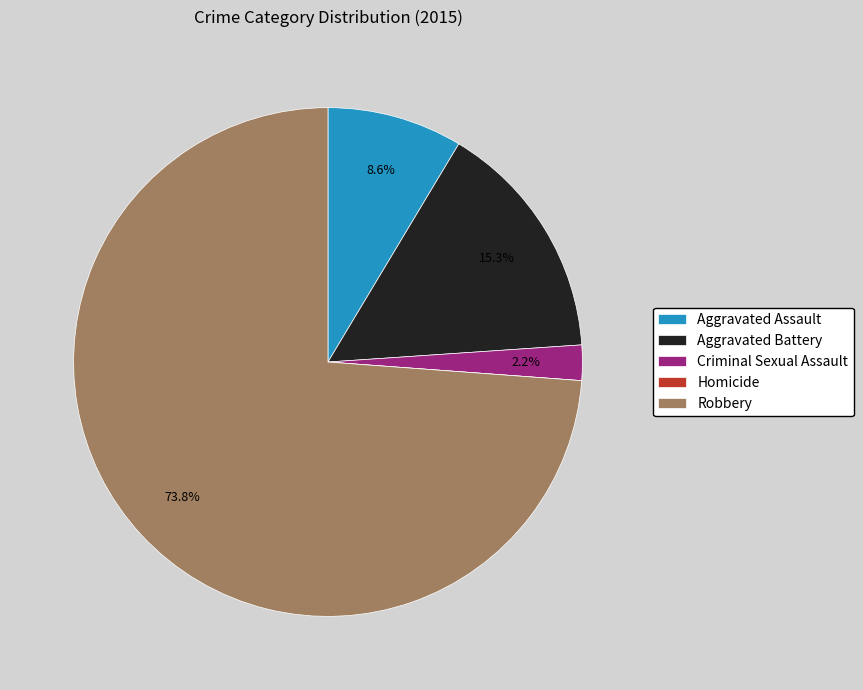

Is it true that Aggravated Battery is 4% of the pie?

False